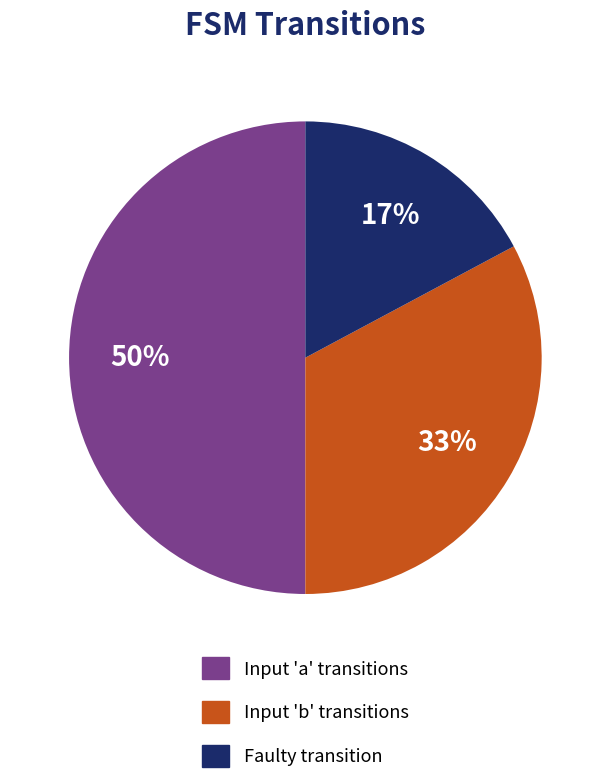

To the nearest percent, what is the difference between the largest and smallest slice percentages?

33%